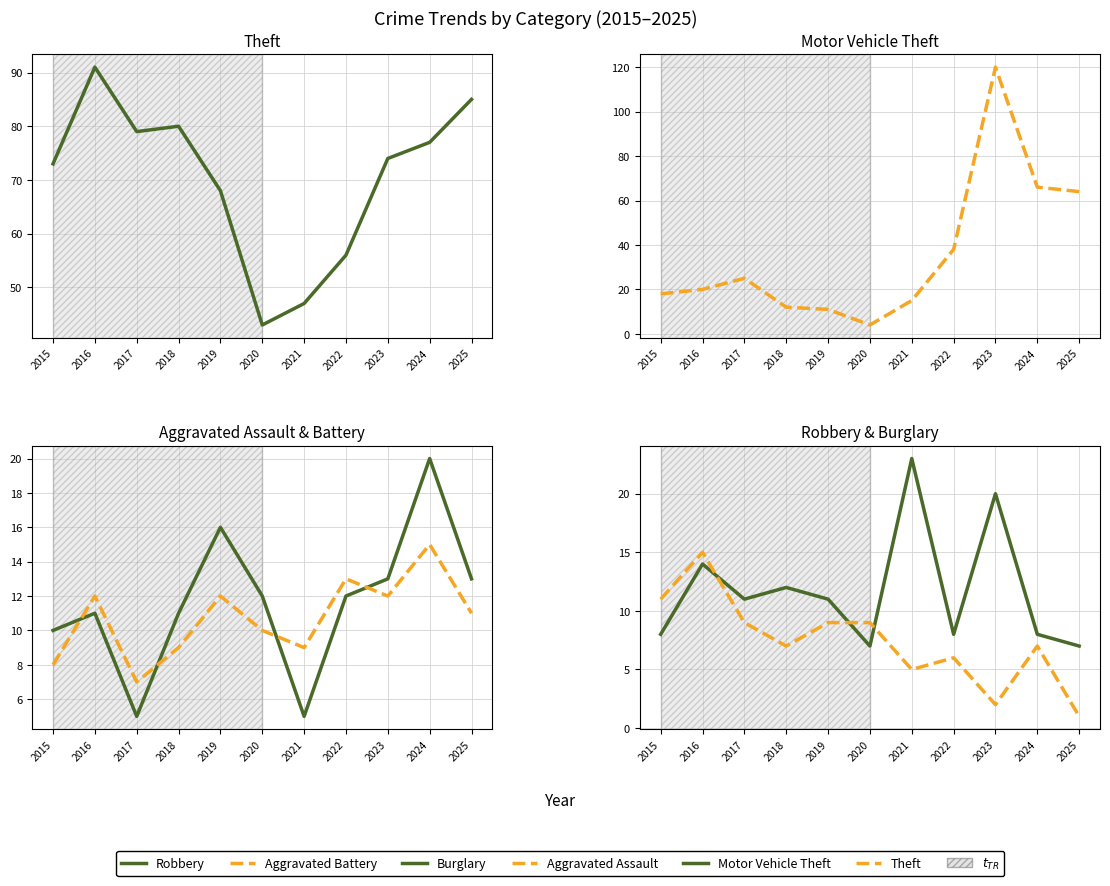

Where does the Aggravated Battery series first go above 11?

2016